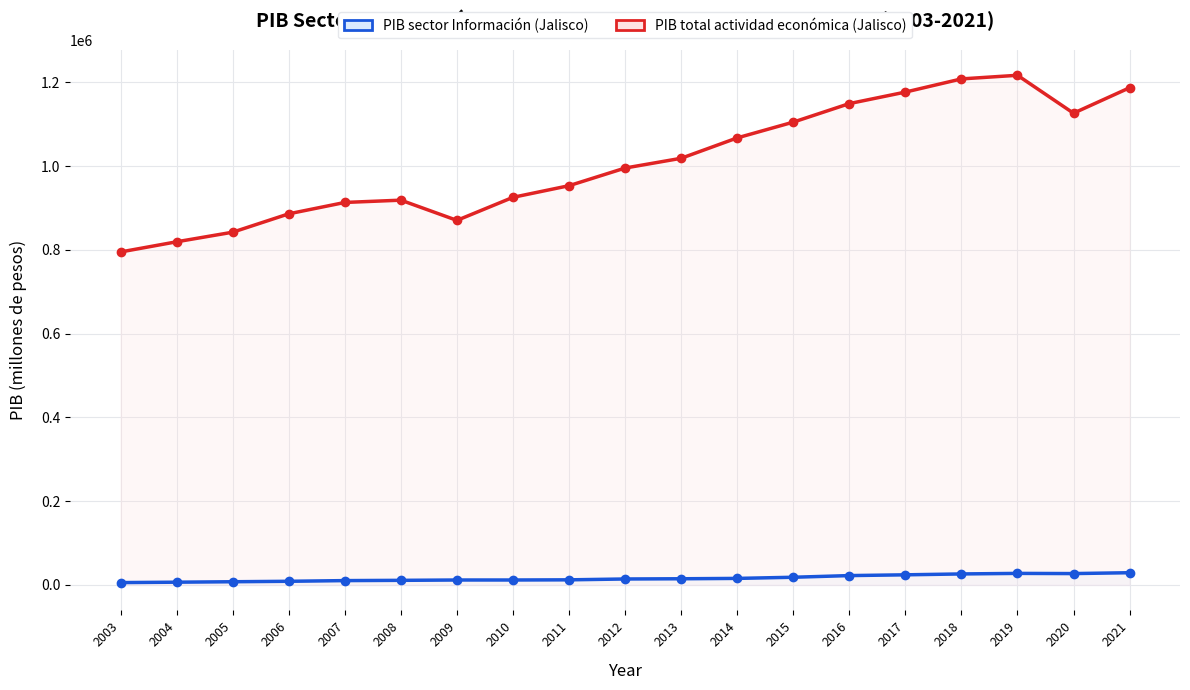

Between 2008 and 2019, which series saw the biggest shift?

PIB total actividad económica (Jalisco)